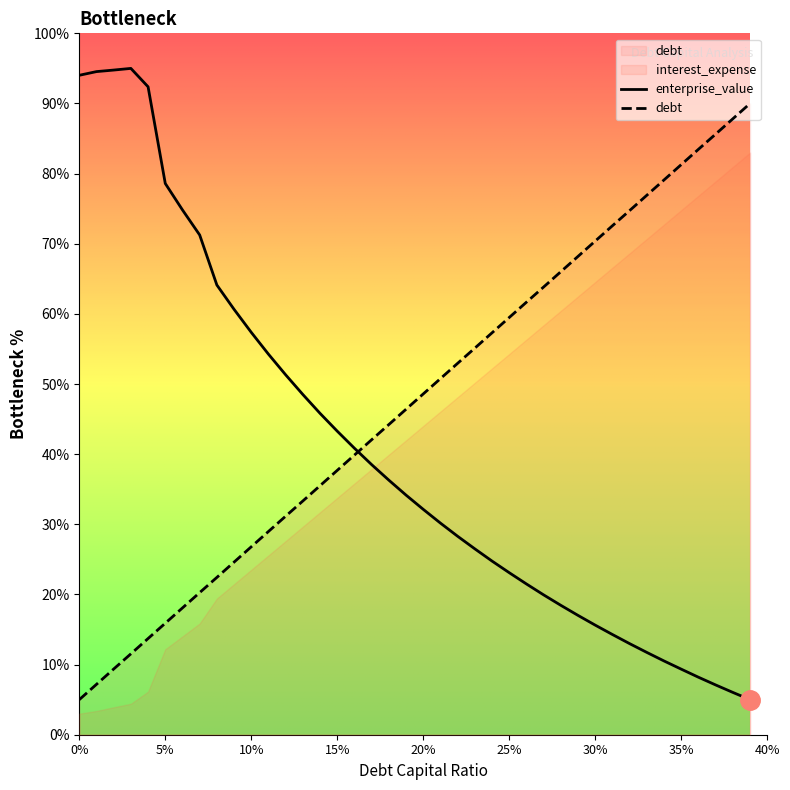

How many lines are shown in the chart?

2